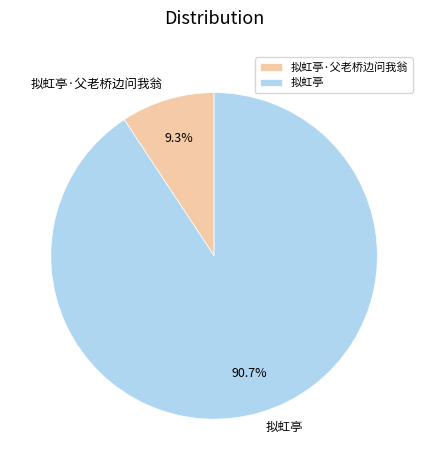

Which slice is the smallest?

拟虹亭·父老桥边问我翁